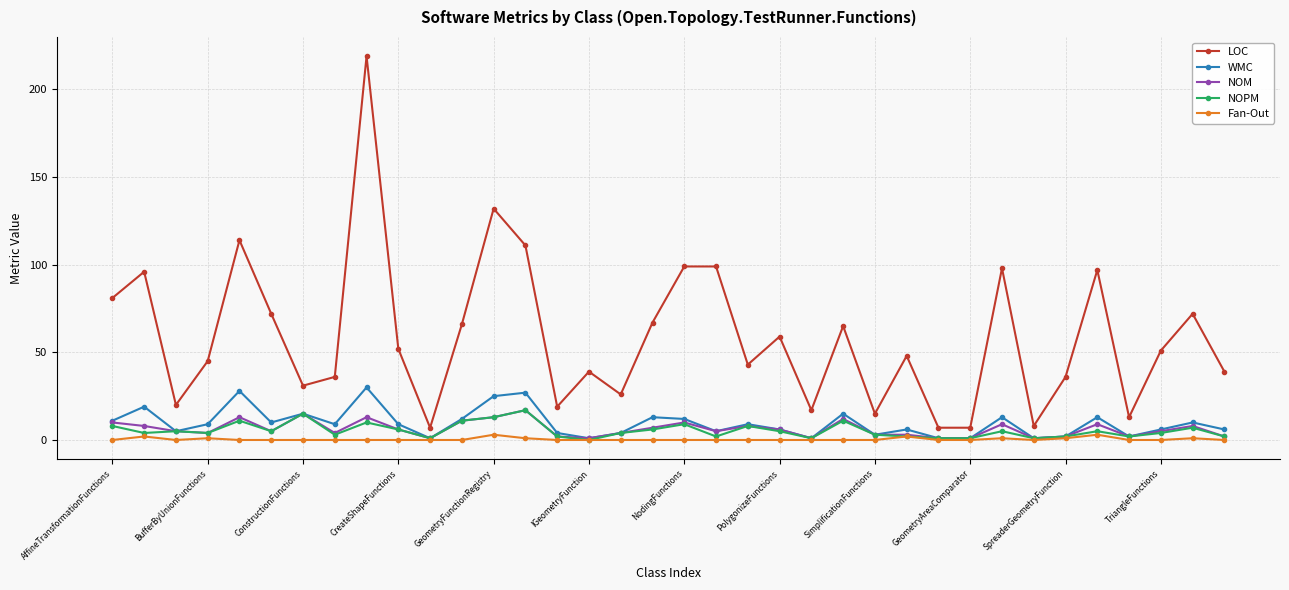

Which series has the widest spread of values?

LOC